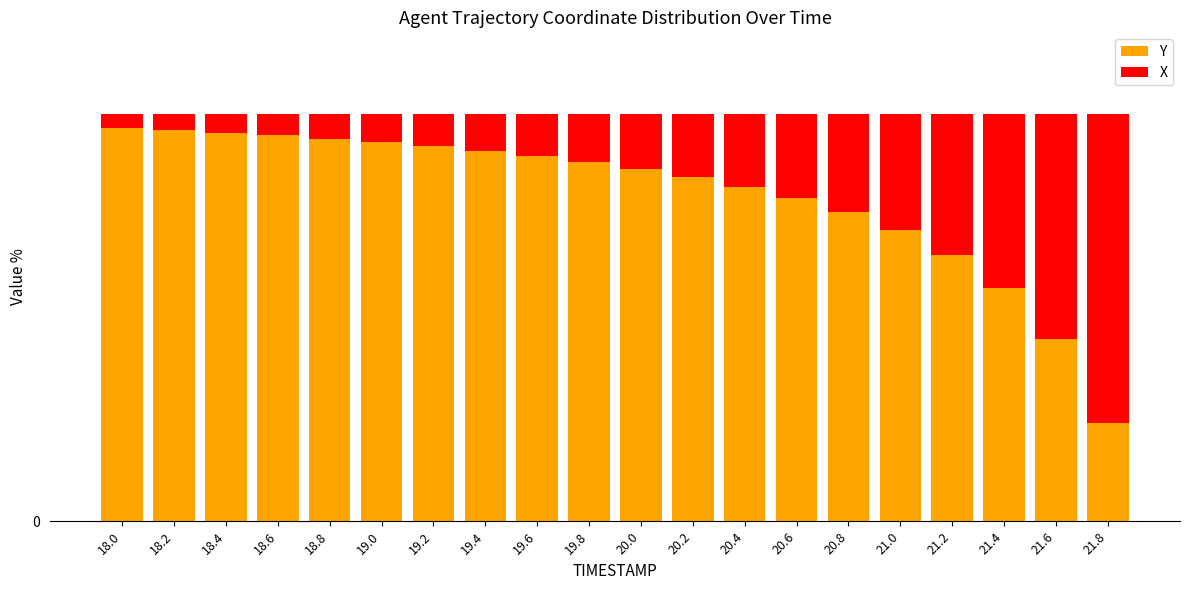

At how many categories does at least one series exceed 79?

14